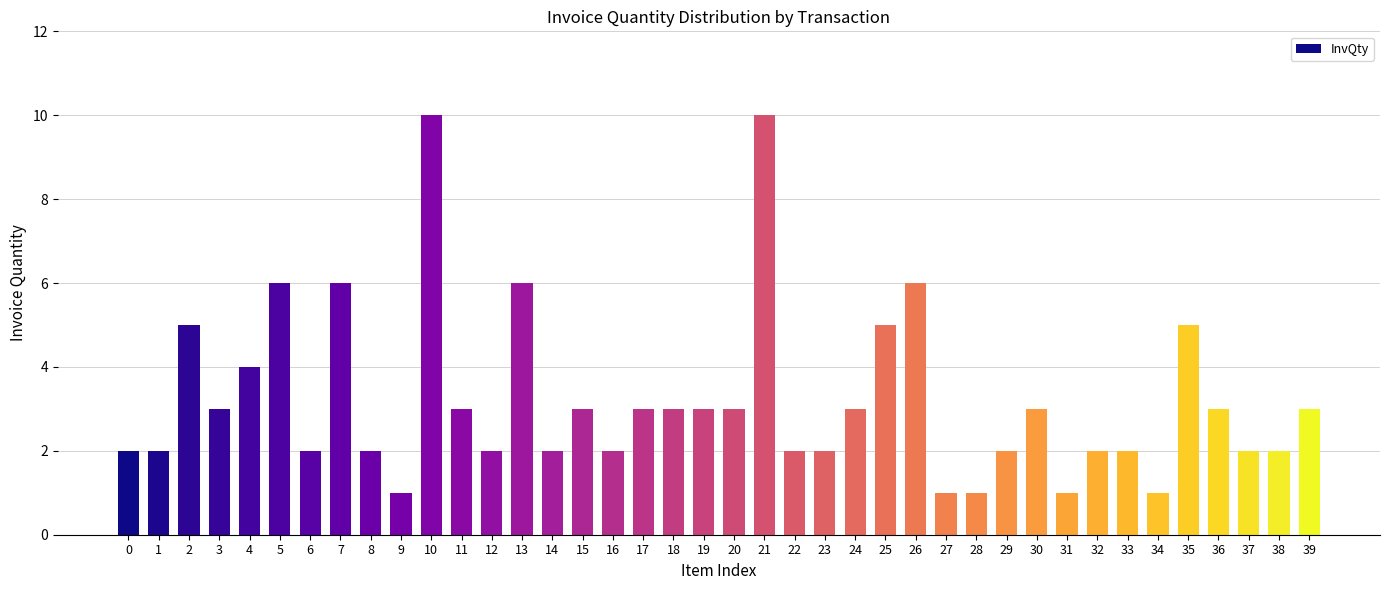

What is the difference between the maximum and minimum values?

9